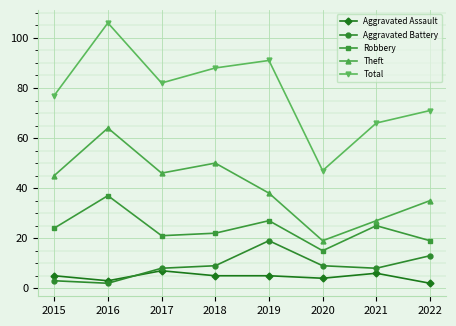

Which series changed the most between 2017 and 2019?

Aggravated Battery